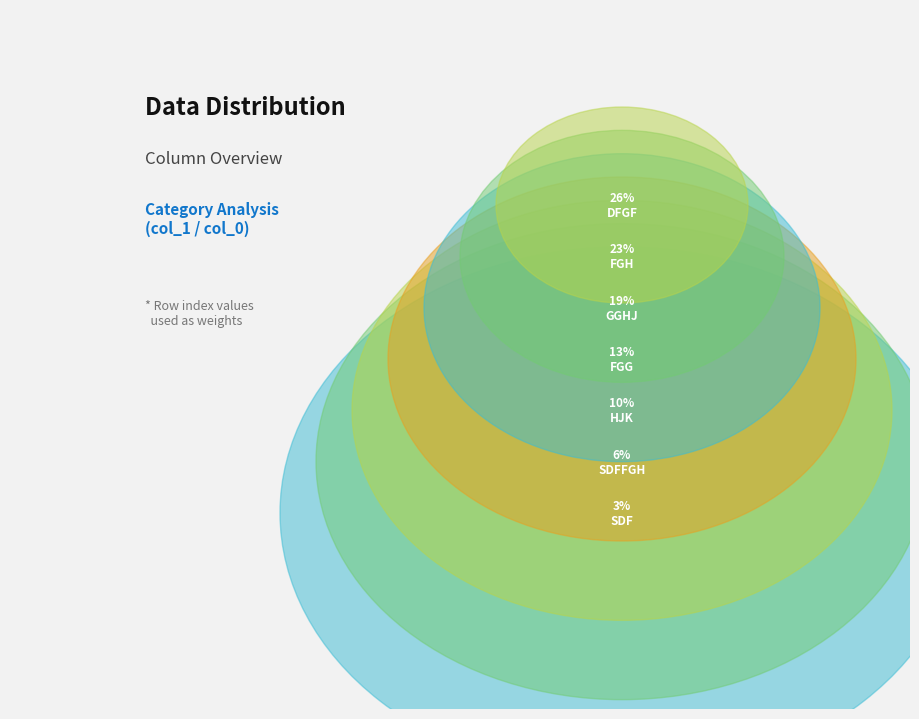

What percentage is the SDFFGH slice, to the nearest percent?

6%